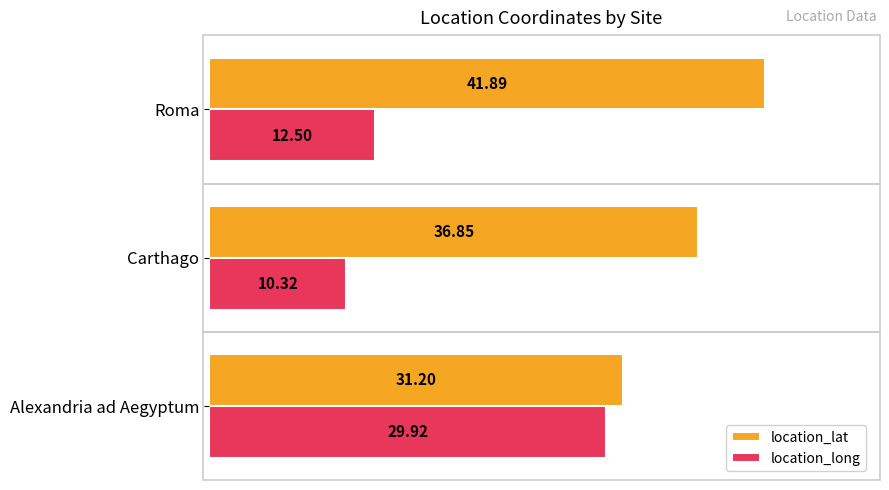

At how many categories does at least one series exceed 27?

3